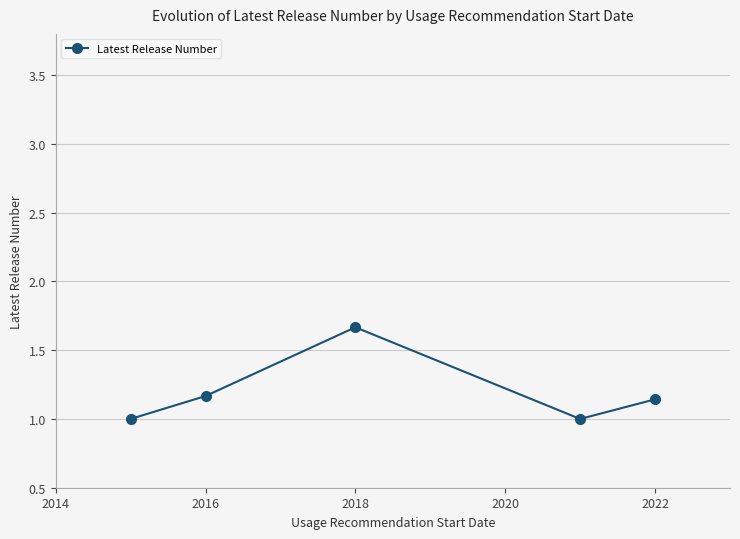

What is the difference between the second highest and second lowest values?

0.2